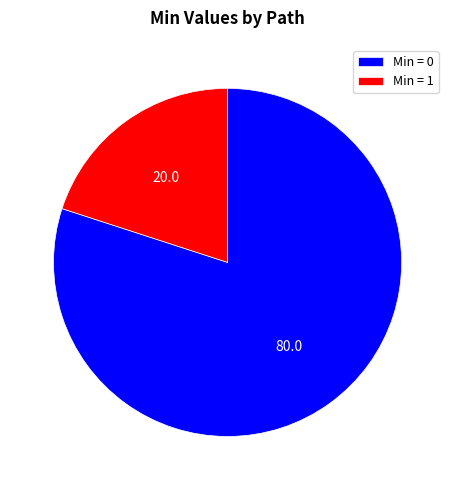

True or false: Min = 0 accounts for 80% of the total.

True